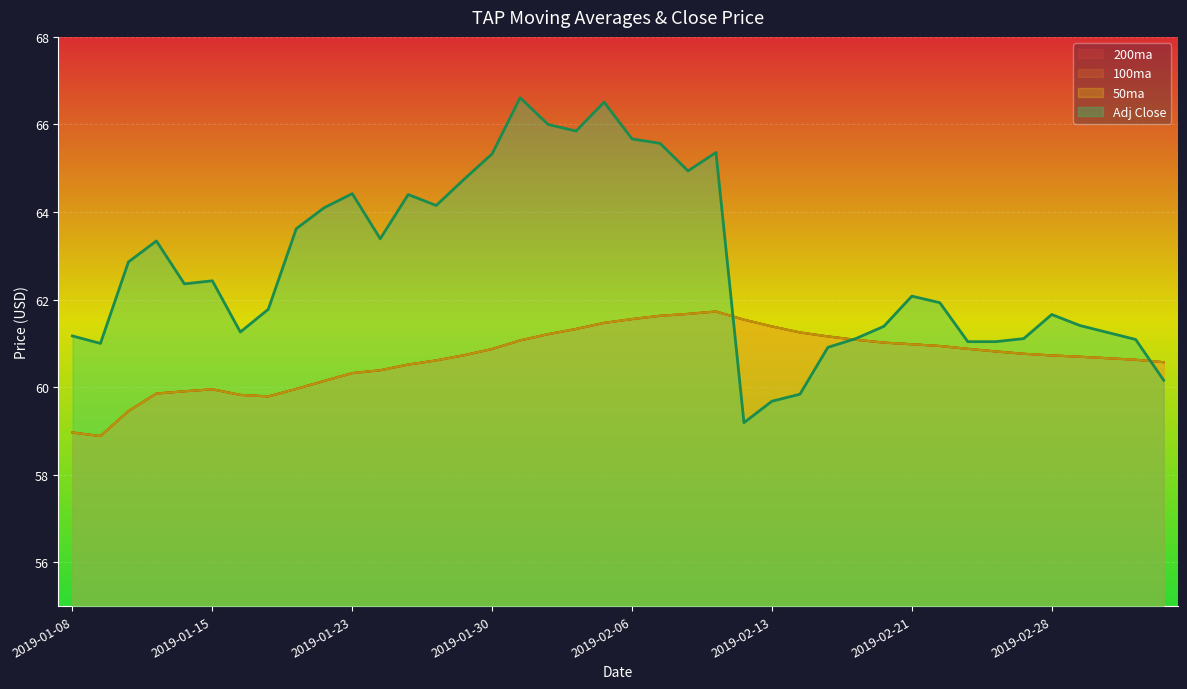

Which category has the highest value in the 200ma series?

2019-02-11